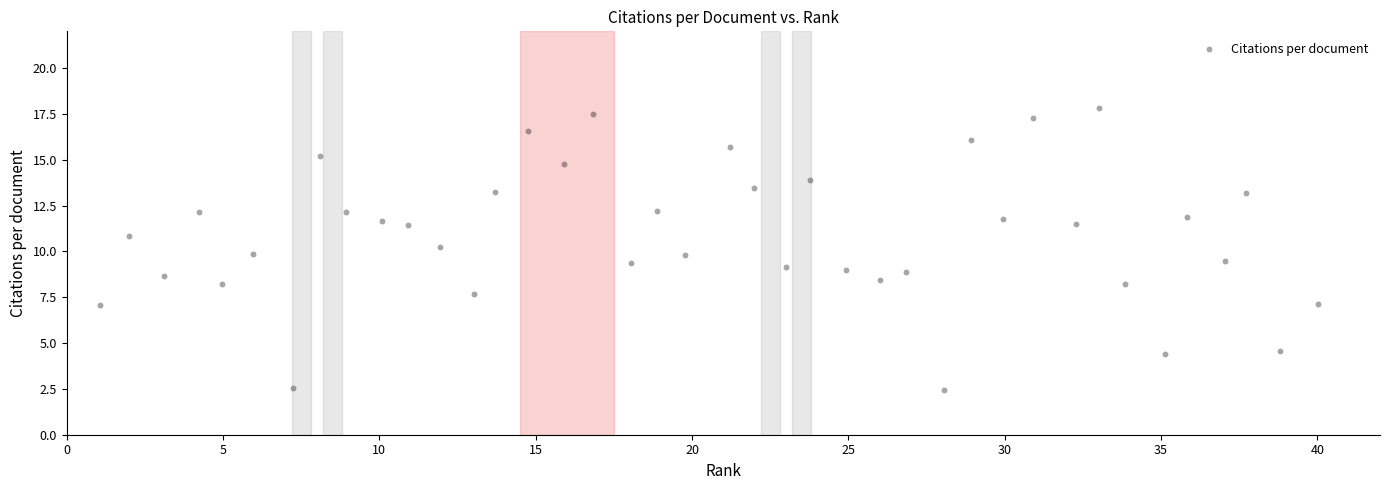

What is the range of X values (max minus min)?

39.0